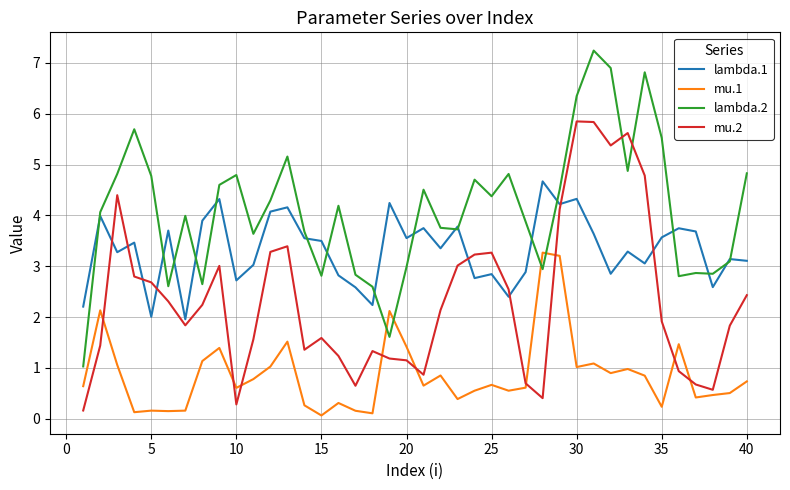

How many lines are shown in the chart?

4